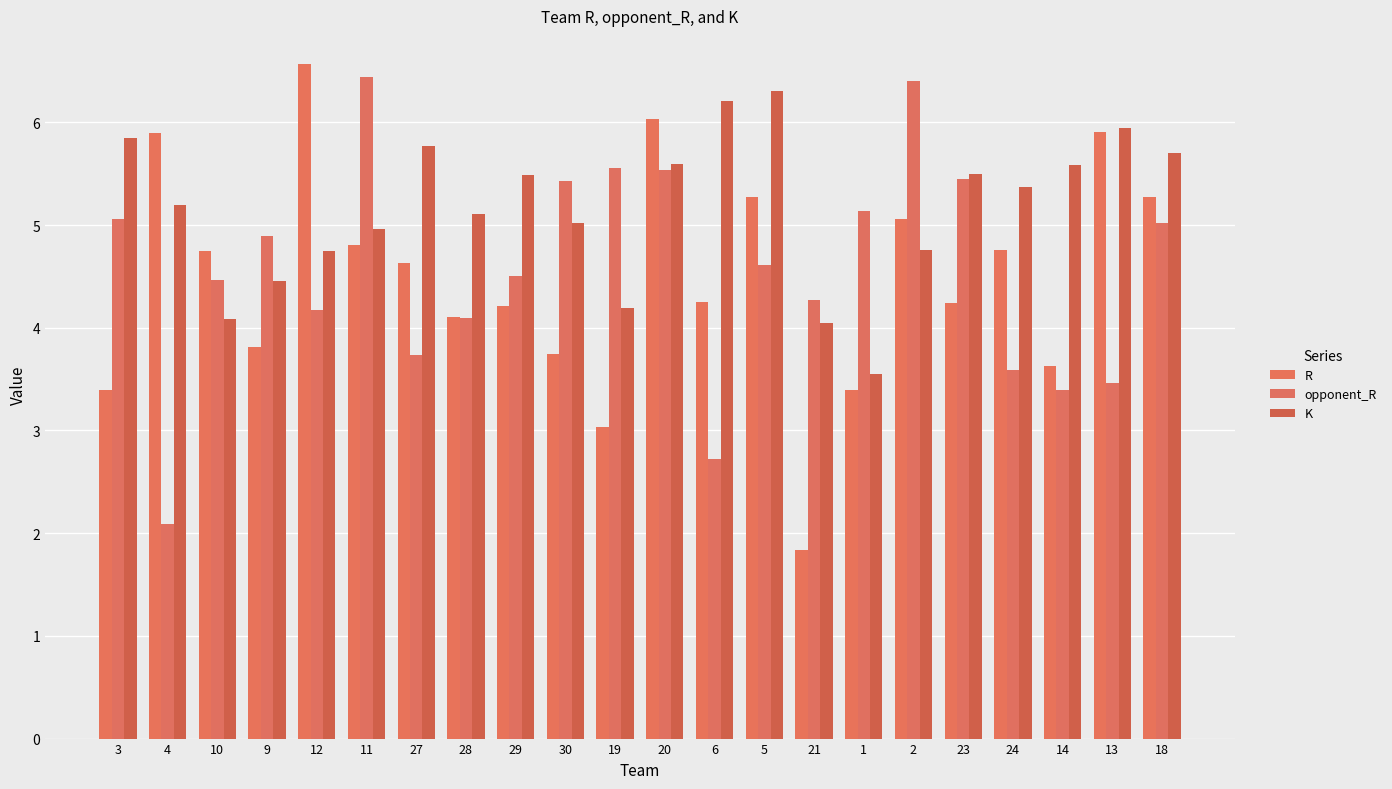

Reading right to left, list all the values displayed in this chart.

R: 5.3	5.9	3.6	4.8	4.2	5.1	3.4	1.8	5.3	4.3	6.0	3.0	3.7	4.2	4.1	4.6	4.8	6.6	3.8	4.8	5.9	3.4
opponent_R: 5.0	3.5	3.4	3.6	5.4	6.4	5.1	4.3	4.6	2.7	5.5	5.6	5.4	4.5	4.1	3.7	6.4	4.2	4.9	4.5	2.1	5.1
K: 5.7	5.9	5.6	5.4	5.5	4.8	3.6	4.0	6.3	6.2	5.6	4.2	5.0	5.5	5.1	5.8	5.0	4.7	4.5	4.1	5.2	5.9